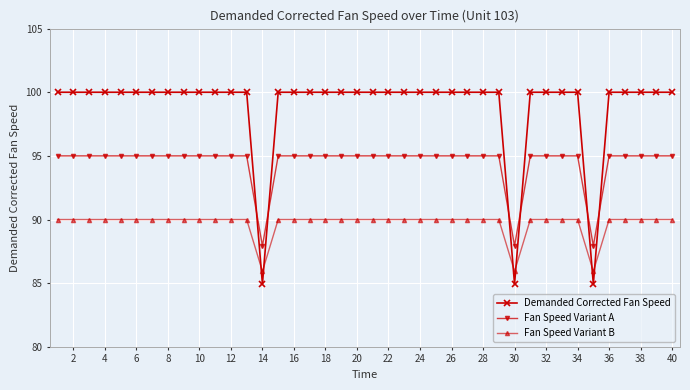

What is the value of the Fan Speed Variant A point at the 15th from the left?

95.0